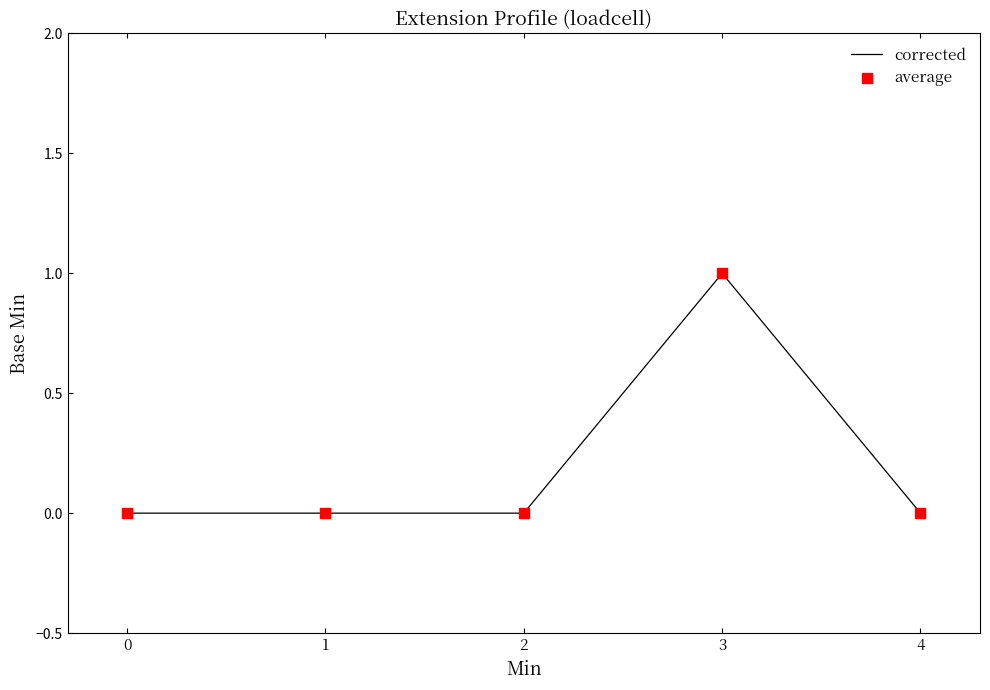

What is the change in value from 2 to 3?

+1